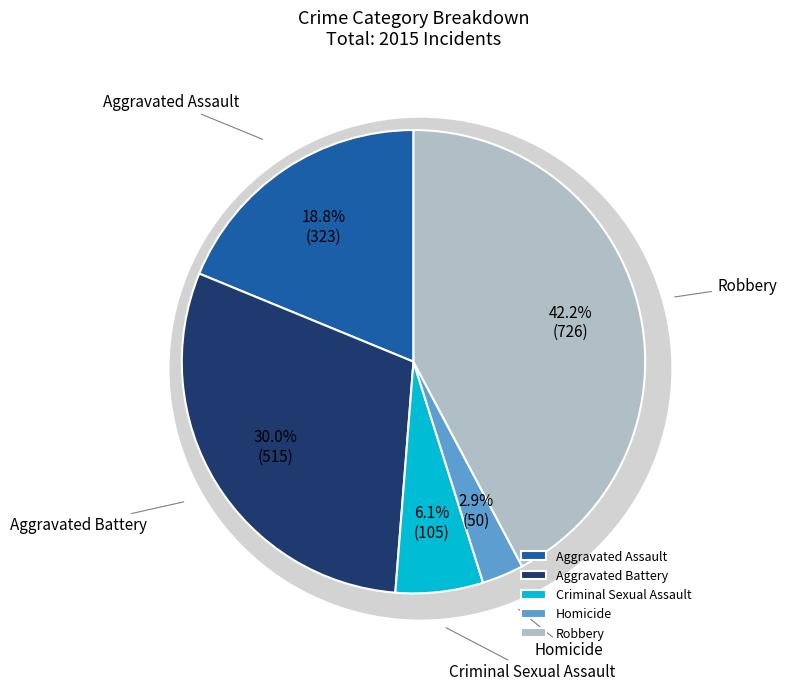

True or false: Homicide accounts for 3% of the total.

True